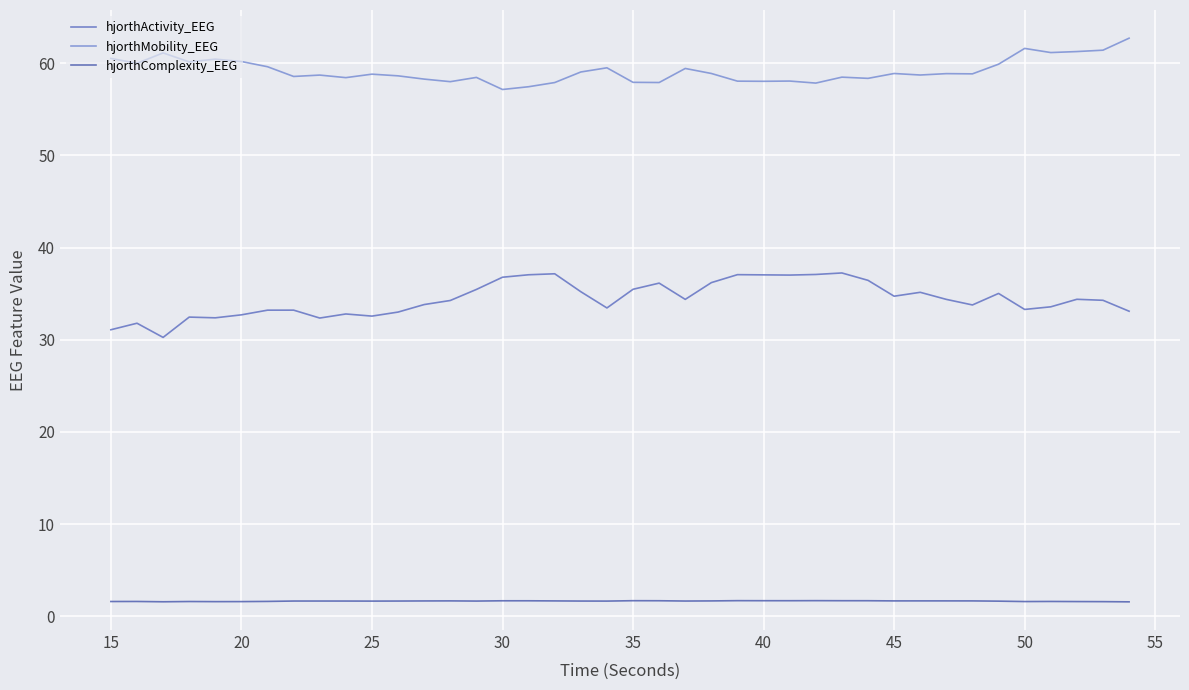

True or false: hjorthActivity_EEG and hjorthComplexity_EEG intersect in this chart.

False